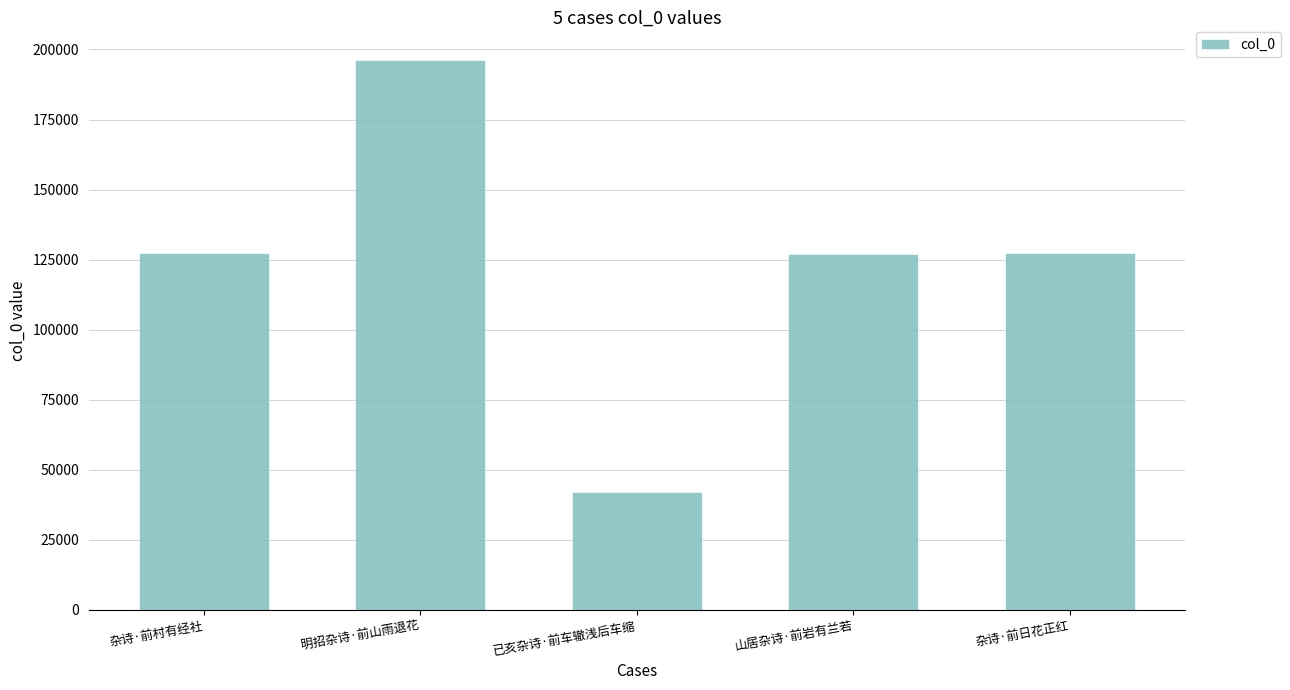

Which label corresponds to the largest value in the chart?

明招杂诗·前山雨退花